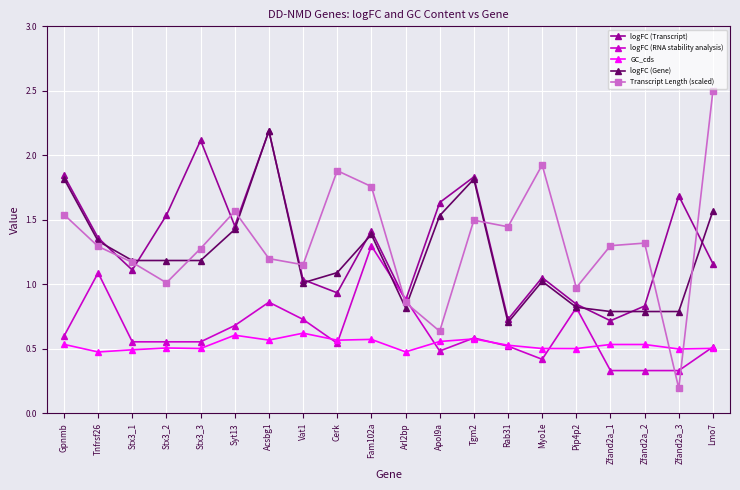

Which series has the largest range (max minus min)?

Transcript Length (scaled)